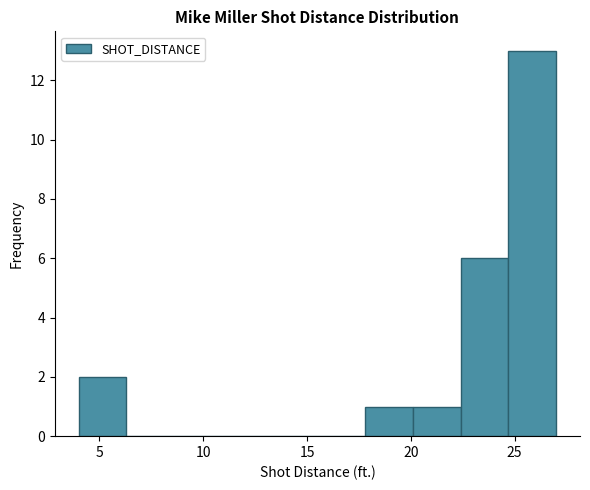

How tall is the bar that spans 4.0 to 6.3 on the x-axis? Neither the bar edges nor the heights are printed on the chart, so give them approximately, as read against the axes.

2